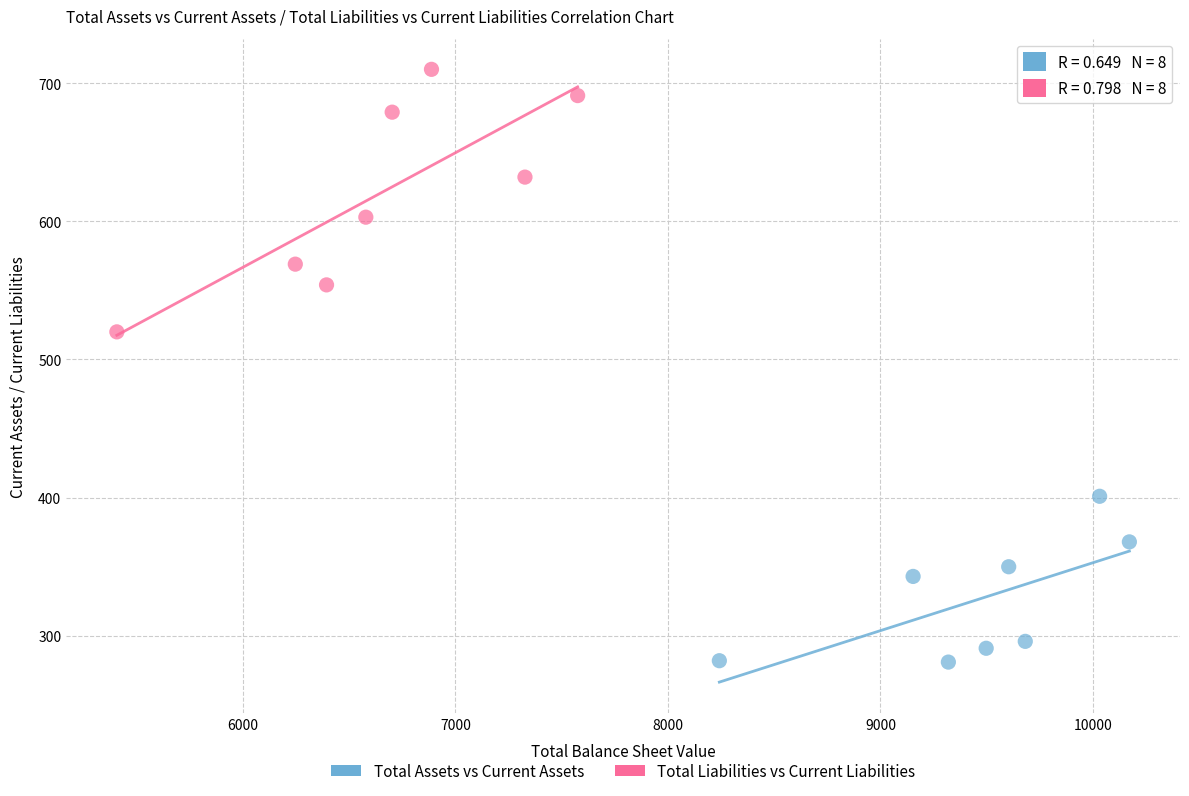

Which series reaches the maximum Y coordinate?

Total Liabilities vs Current Liabilities